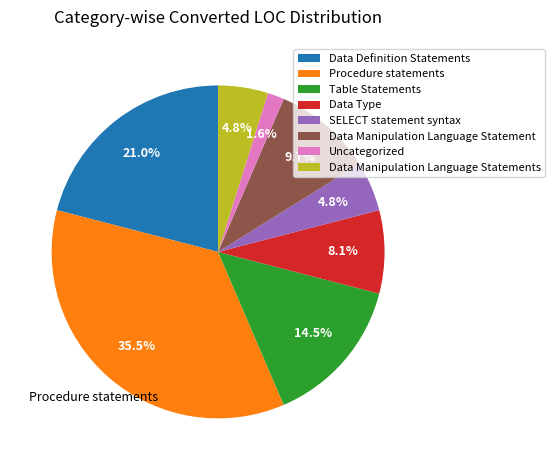

Approximately how many times larger is the value at SELECT statement syntax compared to Table Statements?

0.3